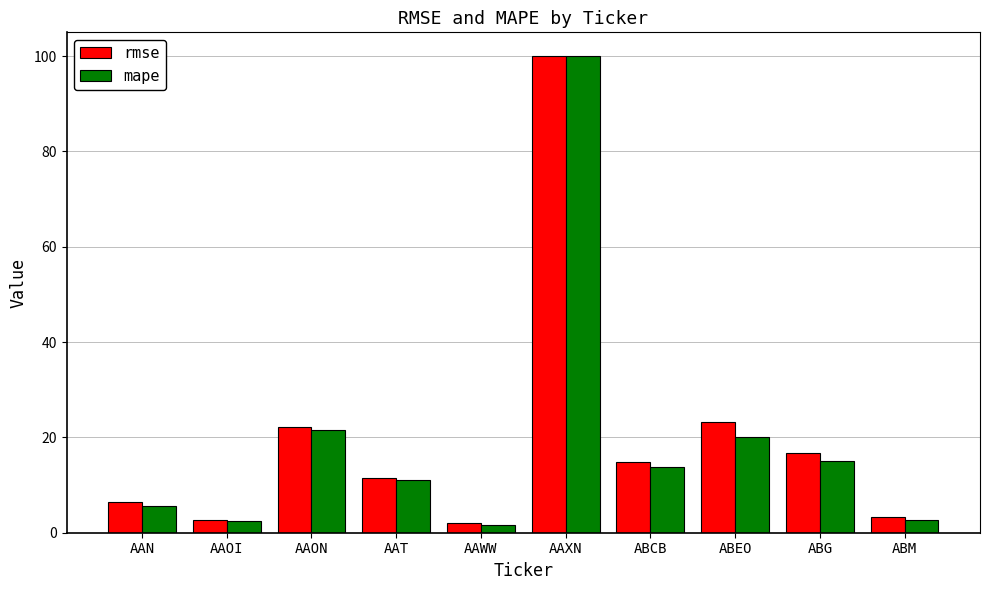

The mape series shows 2.6 at AAOI. True or false?

True